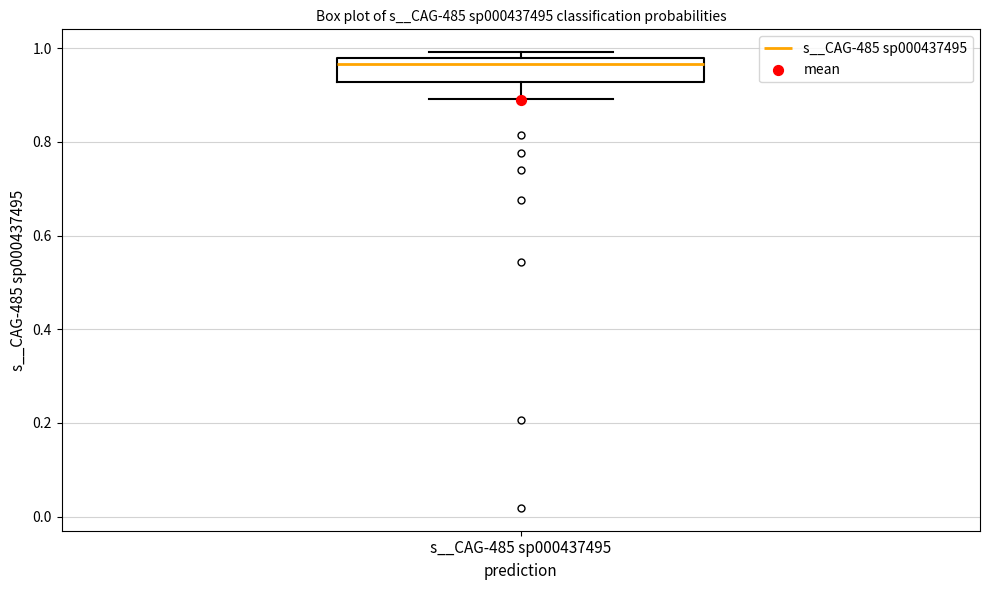

Where is the lower edge of the box for s__CAG-485 sp000437495 on the y-axis? The values are not printed on the chart, so give them approximately, as read against the axis.

0.92